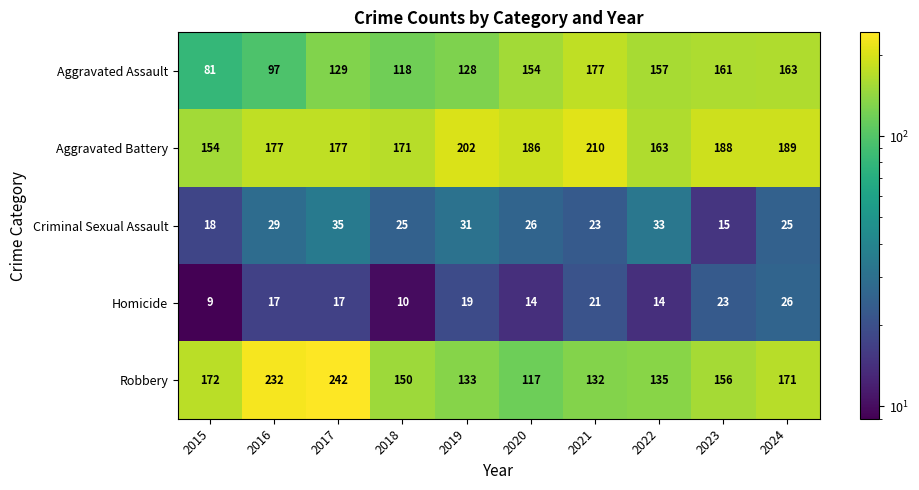

Which label corresponds to the largest value in the chart?

2017